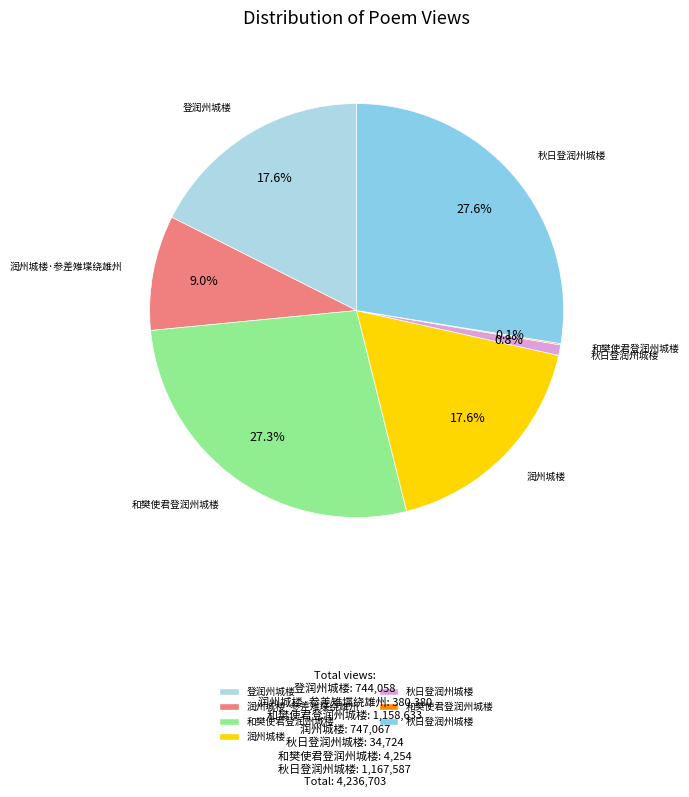

Is there a majority slice in this chart?

No